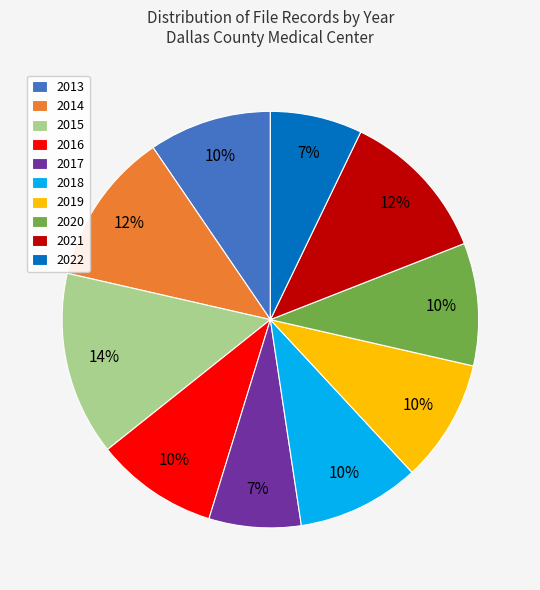

What percentage is the 2020 slice, to the nearest percent?

10%